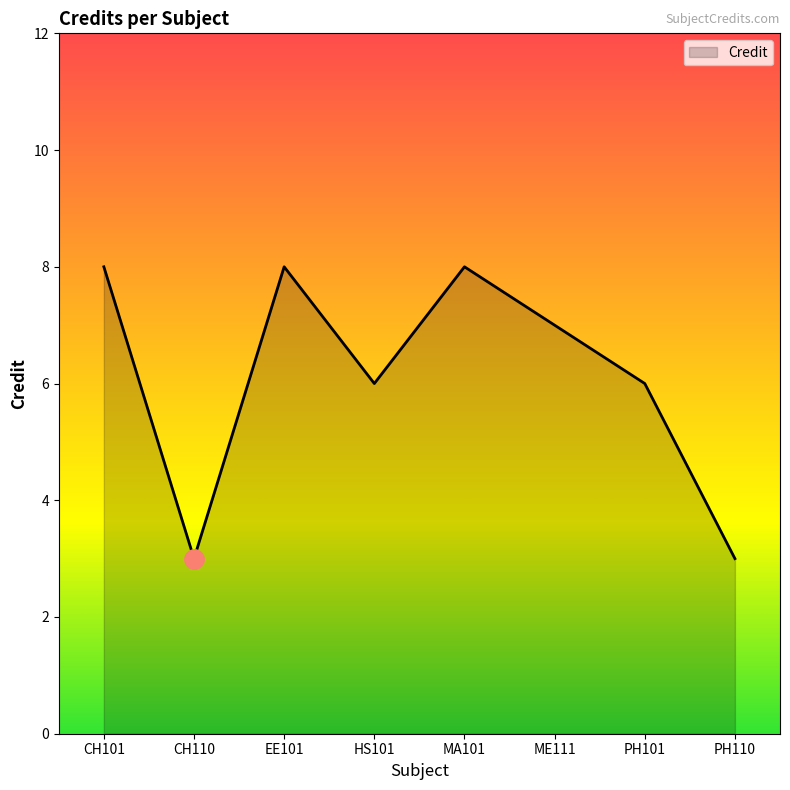

What is the maximum value shown in the chart?

8